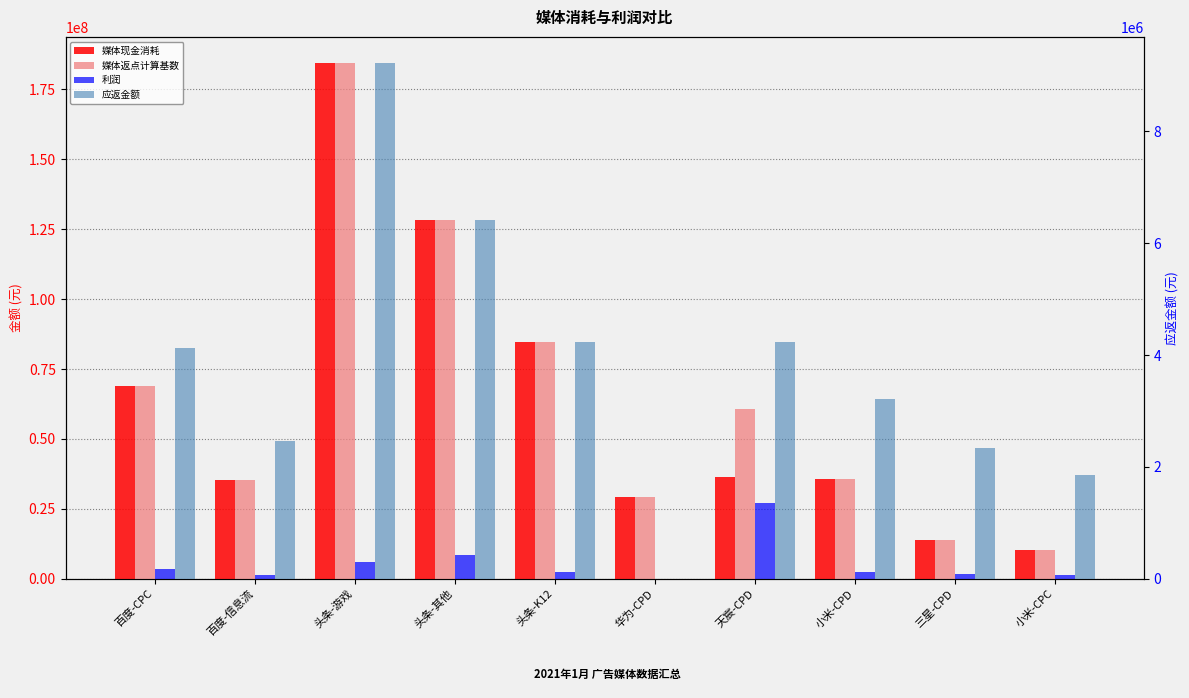

At which label does 应返金额 reach its peak?

头条-游戏